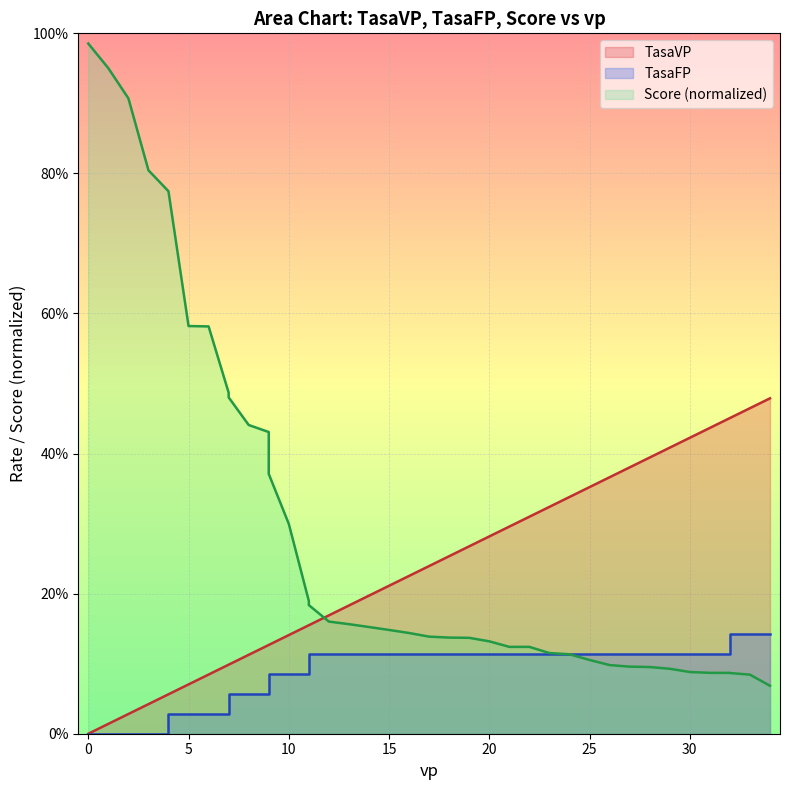

What is the greatest value displayed?

1.0